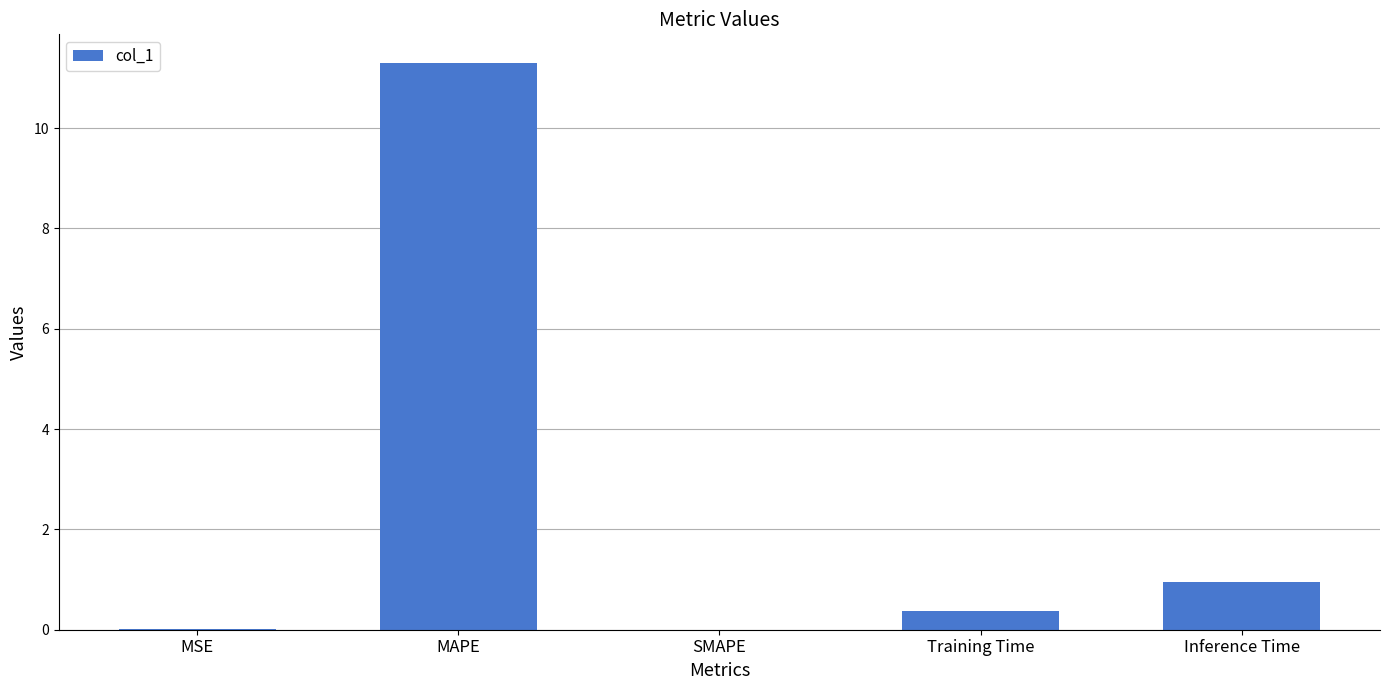

What is the sum of the values at MSE and Training Time?

0.4